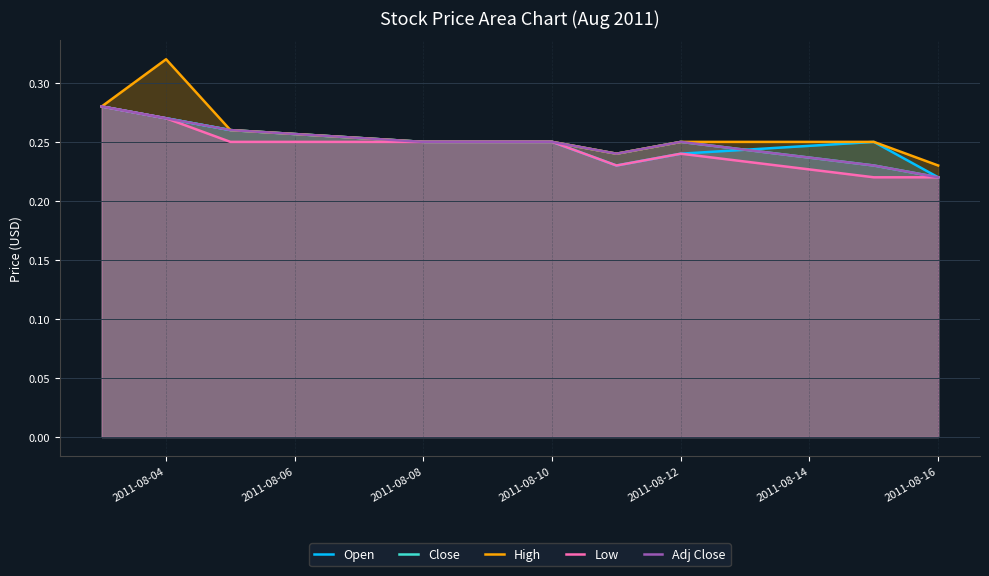

Rank the series at 2011-08-08 from highest to lowest value.

Open, Close, High, Adj Close, Low